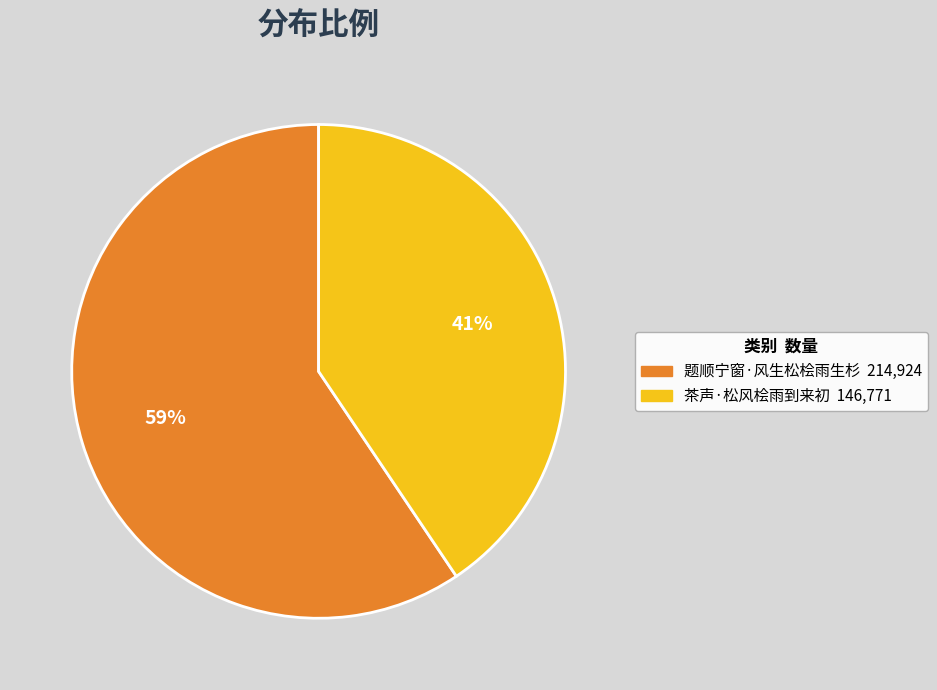

Is 茶声·松风桧雨到来初 the majority of the pie?

No